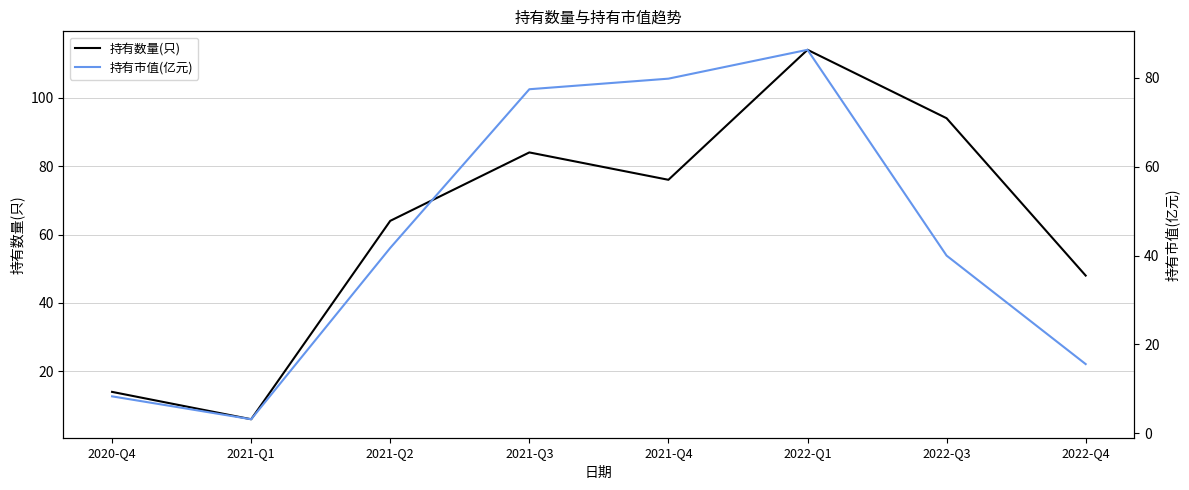

Between 2021-Q2 and 2021-Q4, which series saw the biggest shift?

持有市值(亿元)